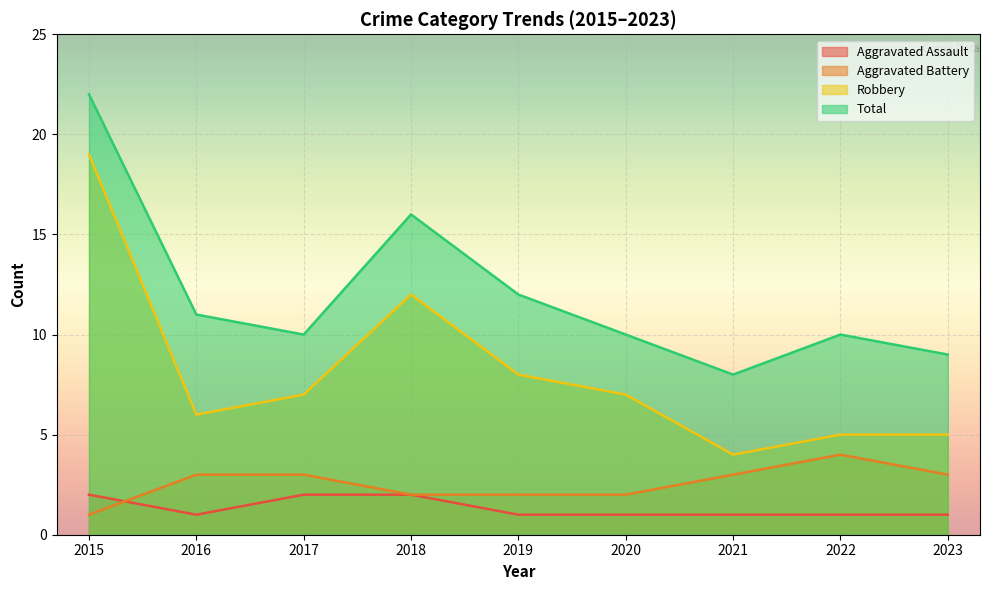

True or false: Robbery has a value of 7 at 2023.

False